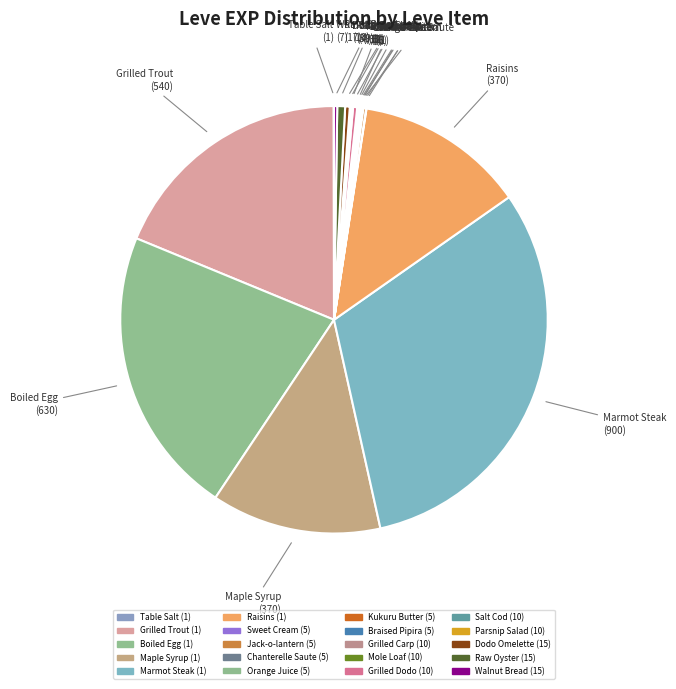

True or false: Parsnip Salad (10) accounts for 0% of the total.

True